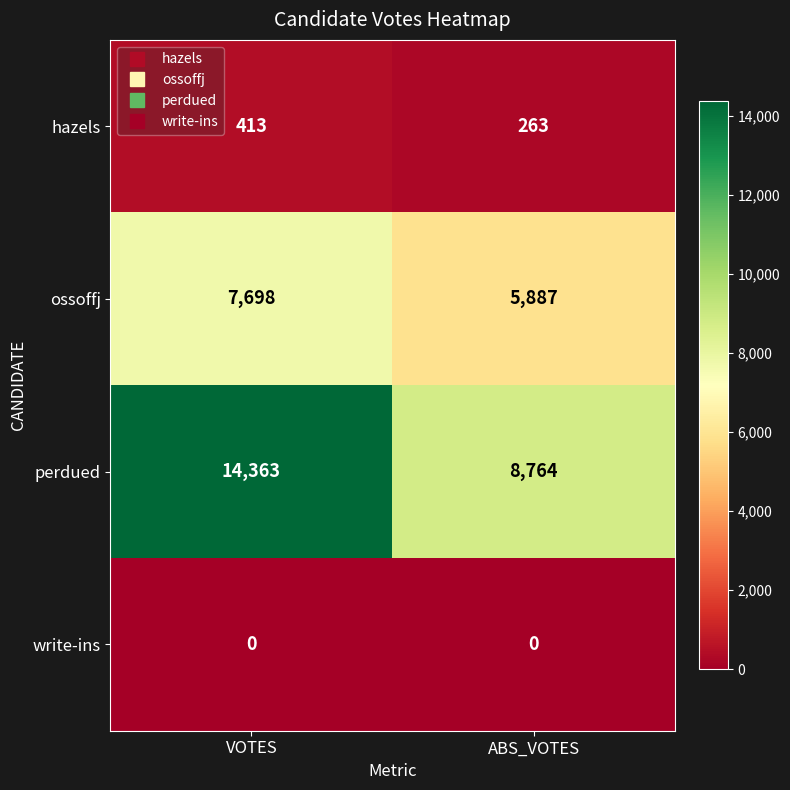

Which label corresponds to the largest value in the chart?

VOTES